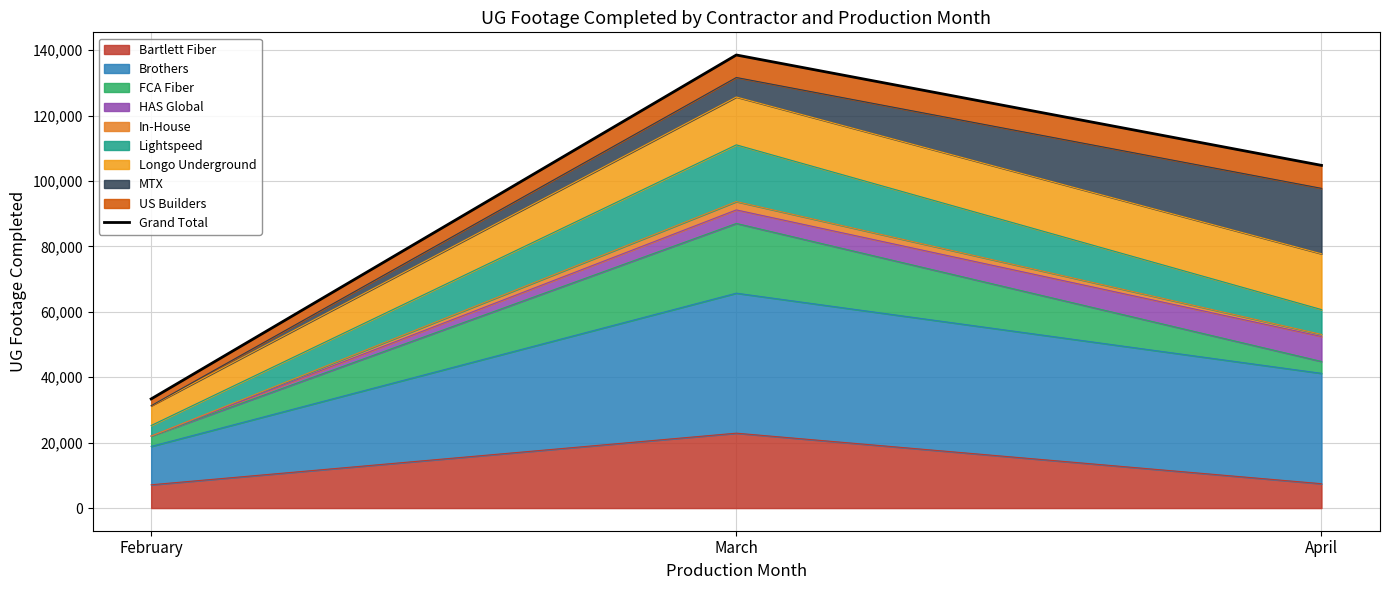

The chart shows a value of 138513 at March. True or false?

True